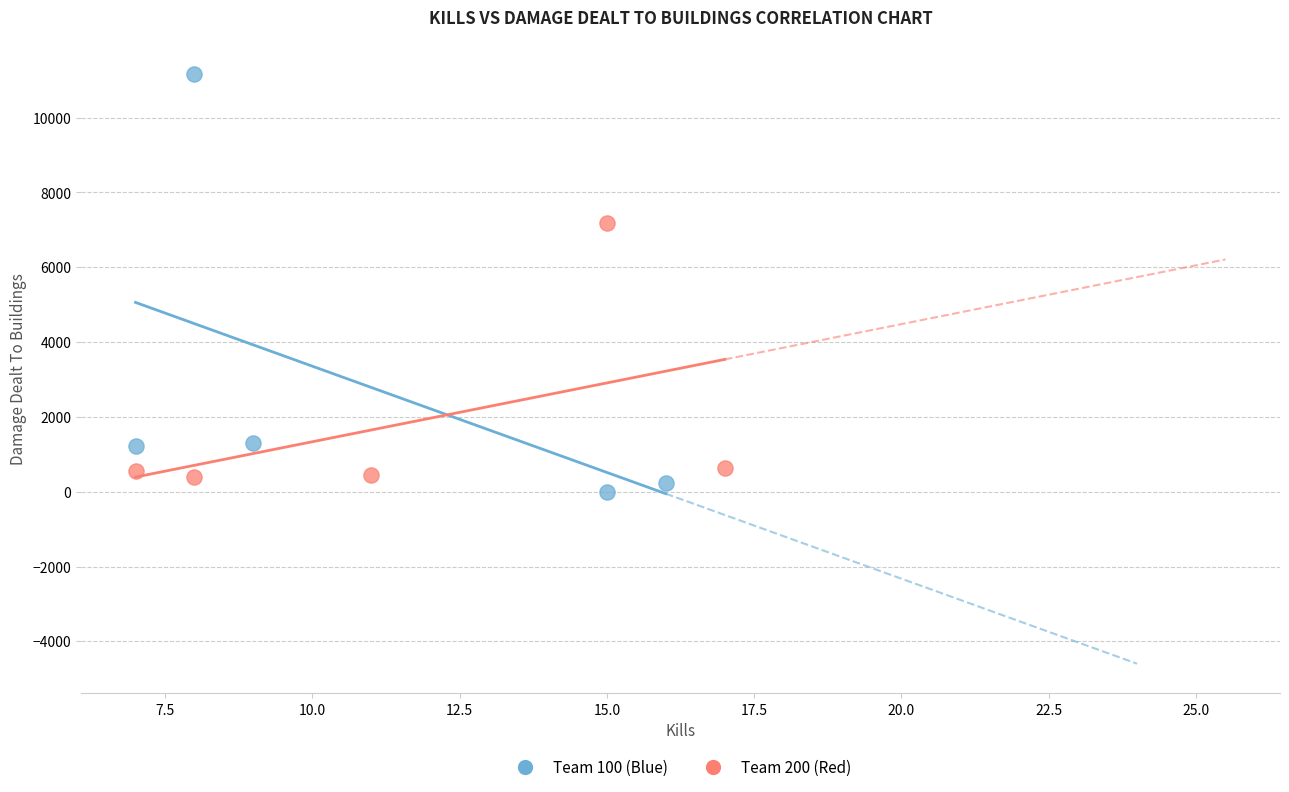

Which series contains the highest Y value?

Team 100 (Blue)